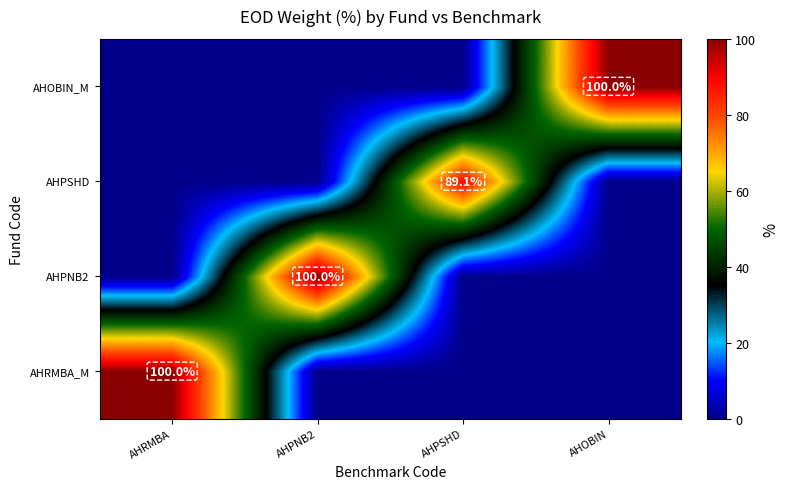

The value of AHOBIN_M at AHOBIN is 58.0. True or false?

False